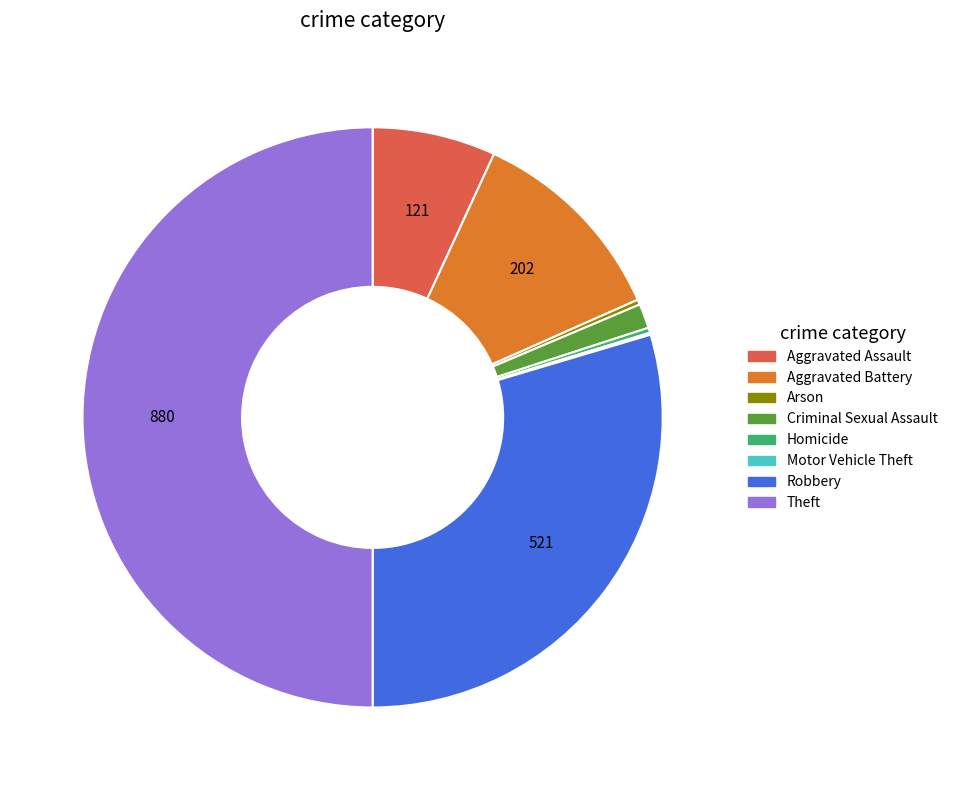

The Aggravated Assault slice represents 1% of the pie. True or false?

False